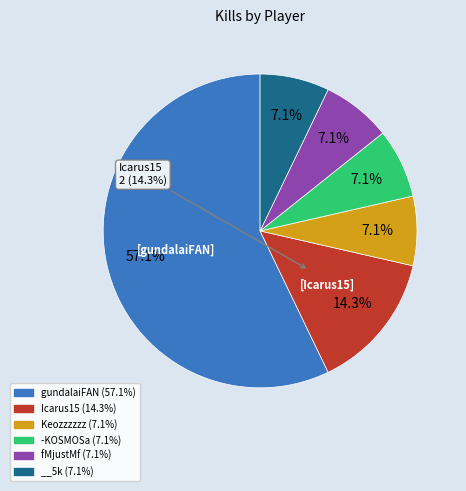

Does any single category account for the majority?

Yes